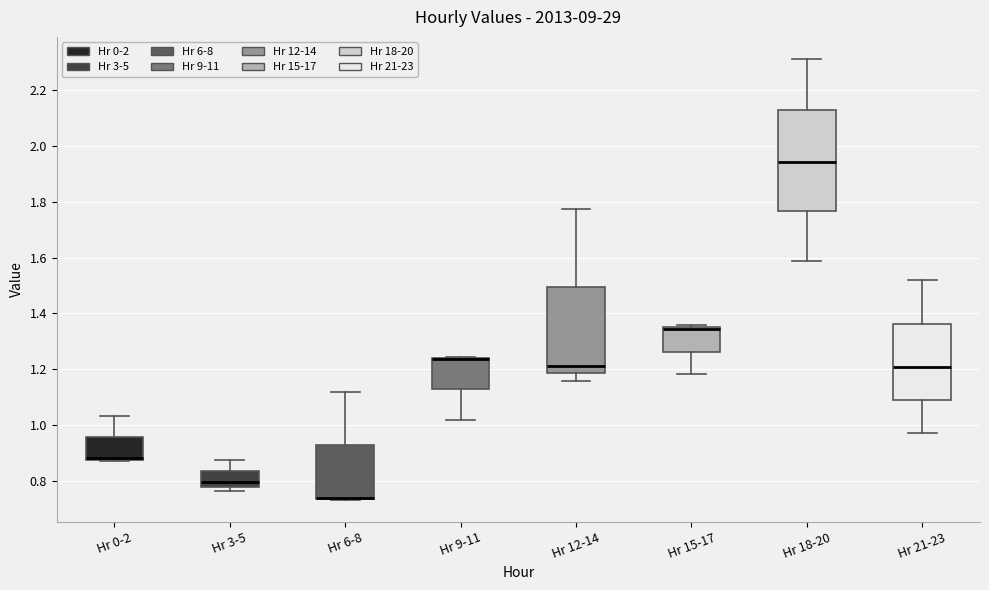

Where is the lower edge of the box for Hr 18-20 on the y-axis? The values are not printed on the chart, so give them approximately, as read against the axis.

1.76